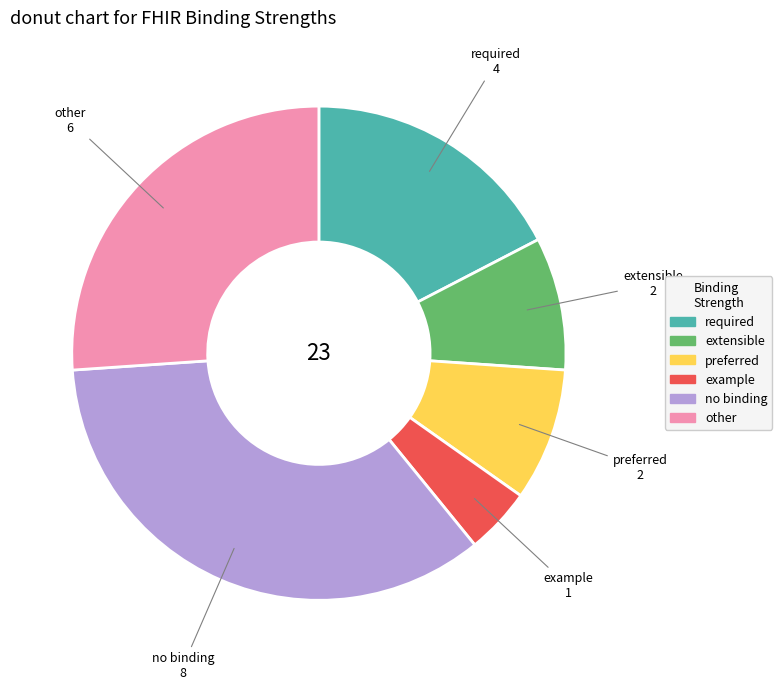

Which category has the biggest portion of the pie?

no binding